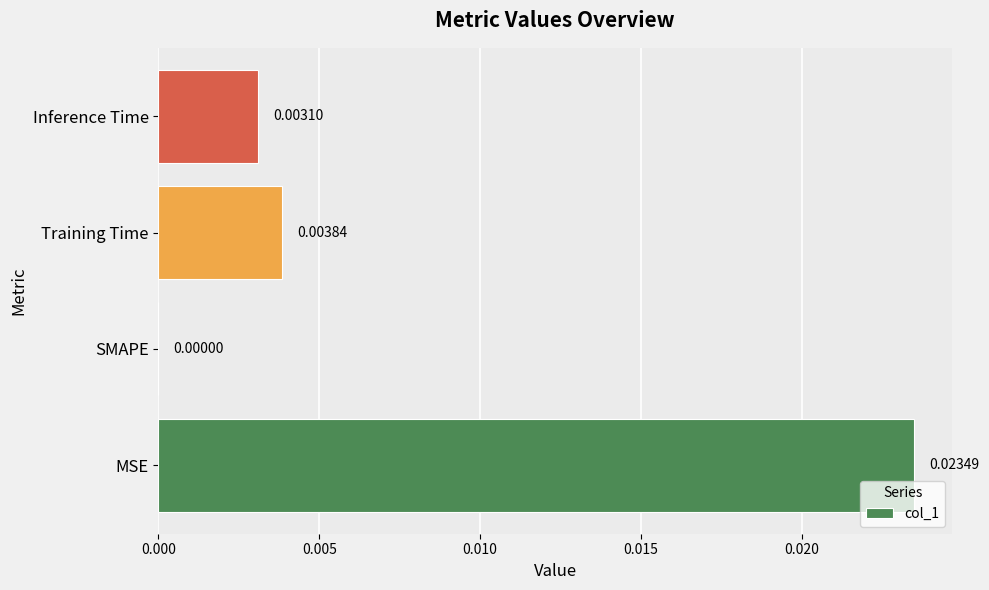

Which category has the highest value across all series?

MSE